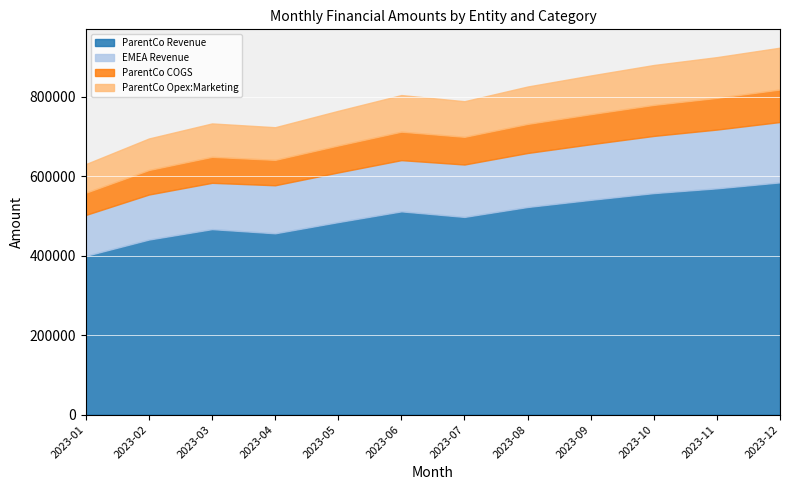

Where is EMEA Revenue nearest to the value 127500?

2023-06